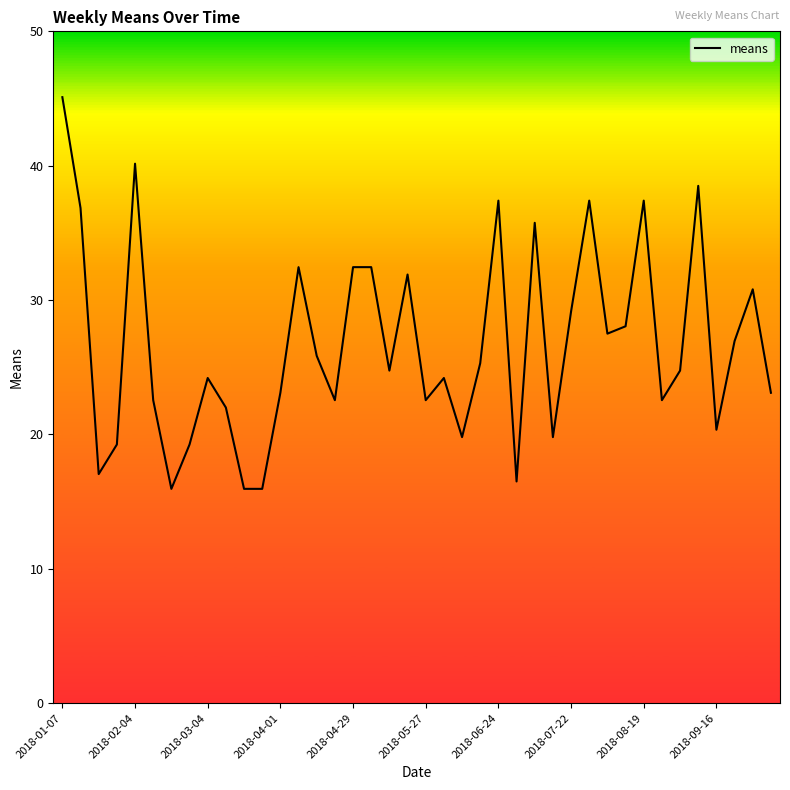

How many lines are shown in the chart?

1